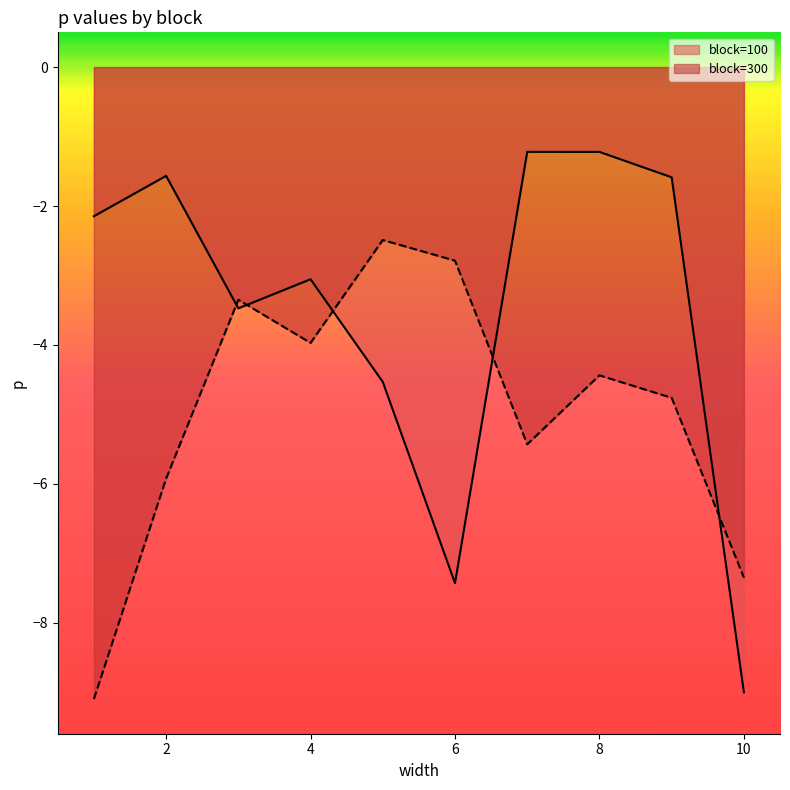

What is the maximum value for block=100?

-1.2